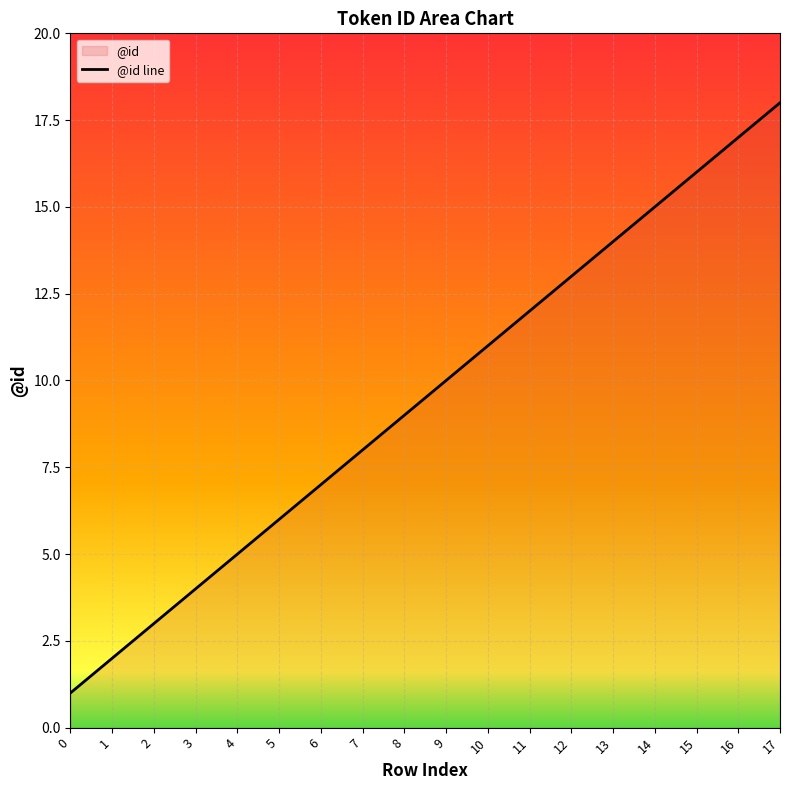

Is it true that the value at 3 is 4?

True